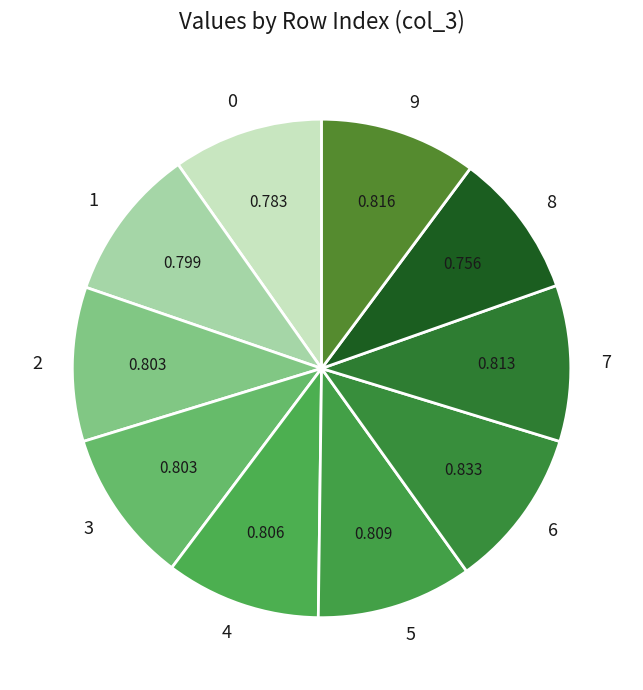

Do 4 and 5 together represent more than half of the pie?

No